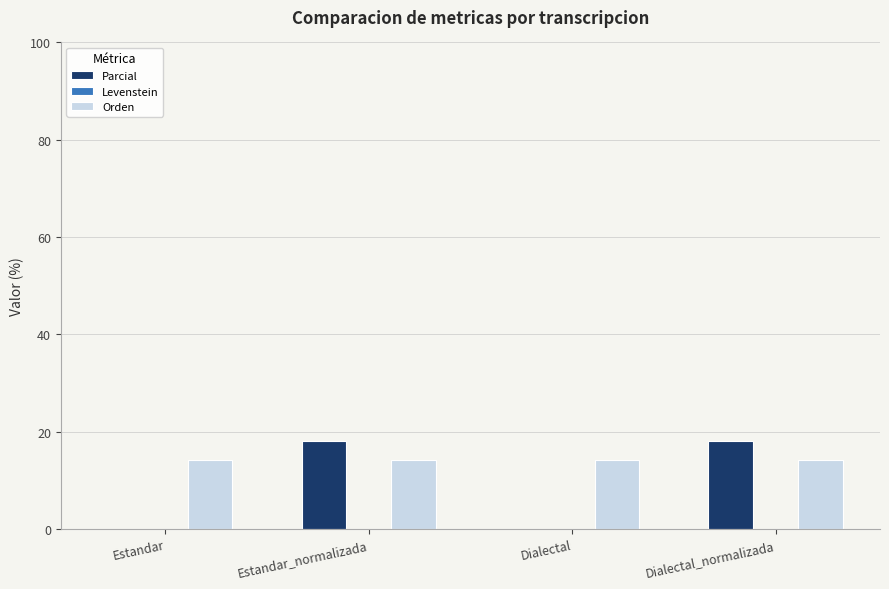

Reading left to right, list all the values displayed in this chart.

Parcial: Estandar=0.0	Estandar_normalizada=18.2	Dialectal=0.0	Dialectal_normalizada=18.2
Orden: Estandar=14.3	Estandar_normalizada=14.3	Dialectal=14.3	Dialectal_normalizada=14.3